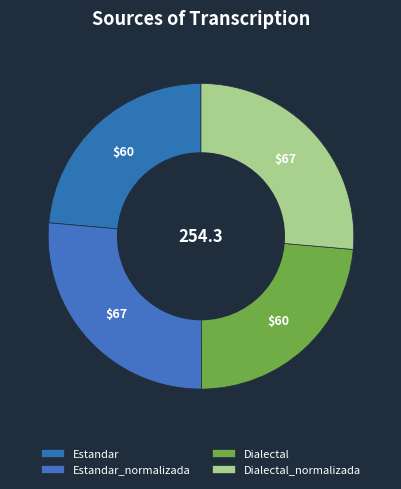

The Dialectal slice represents 11% of the pie. True or false?

False